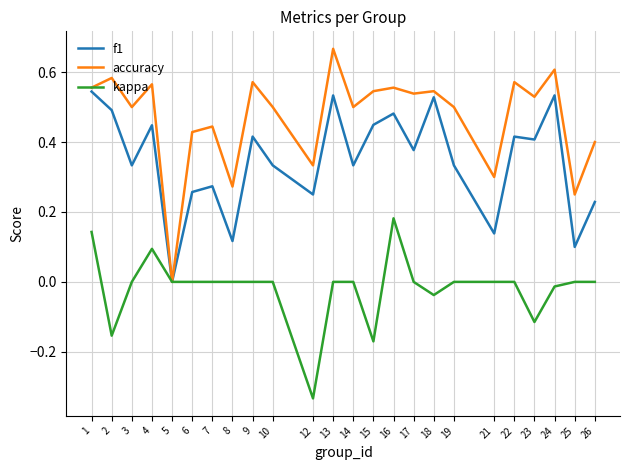

Rank the series by their maximum value, from lowest to highest.

kappa, f1, accuracy